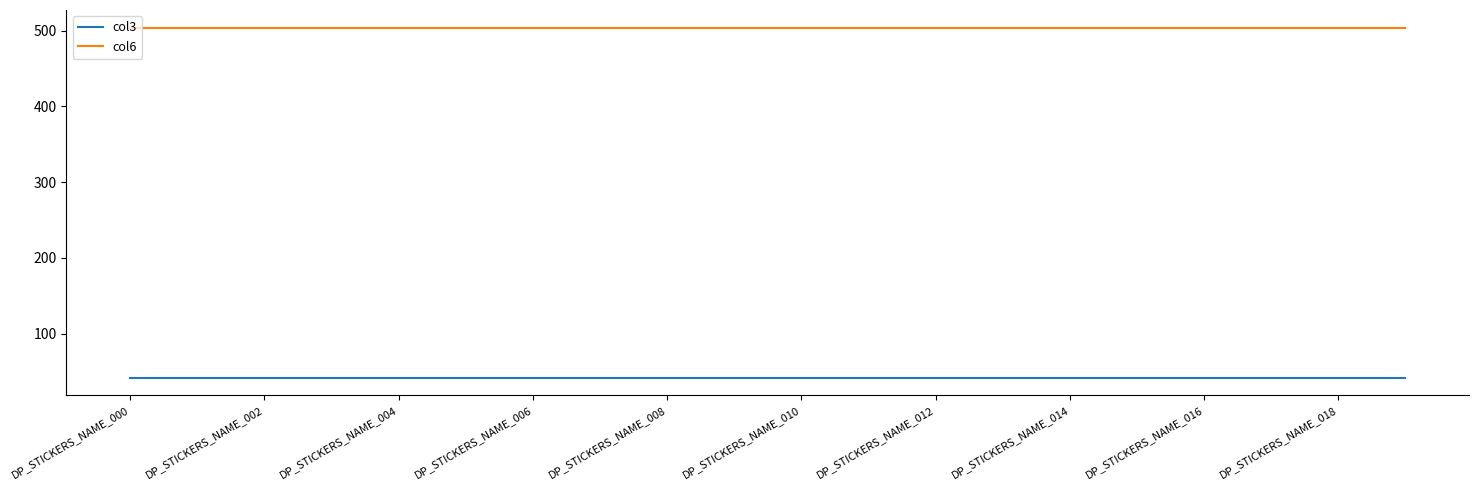

Which series has the largest total across all categories?

col6